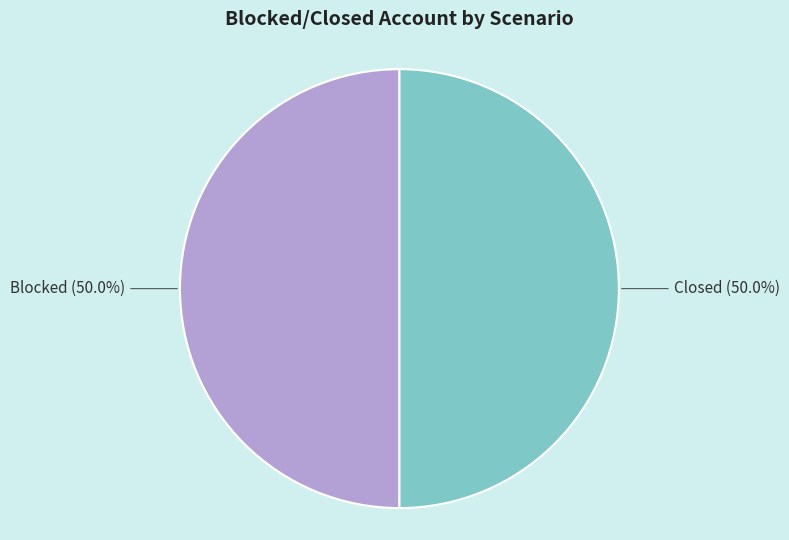

How many slices are in this pie chart?

2